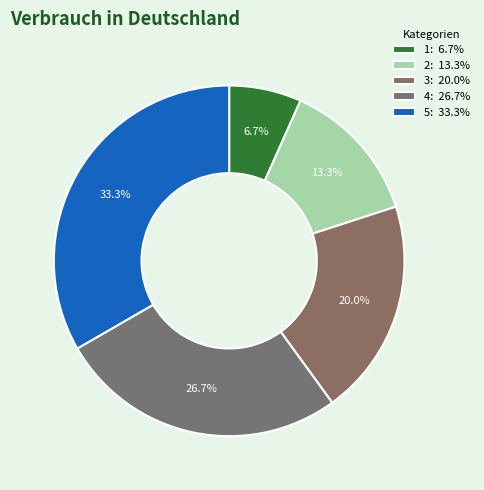

Approximately how many times larger is the value at 4 compared to 3?

1.3